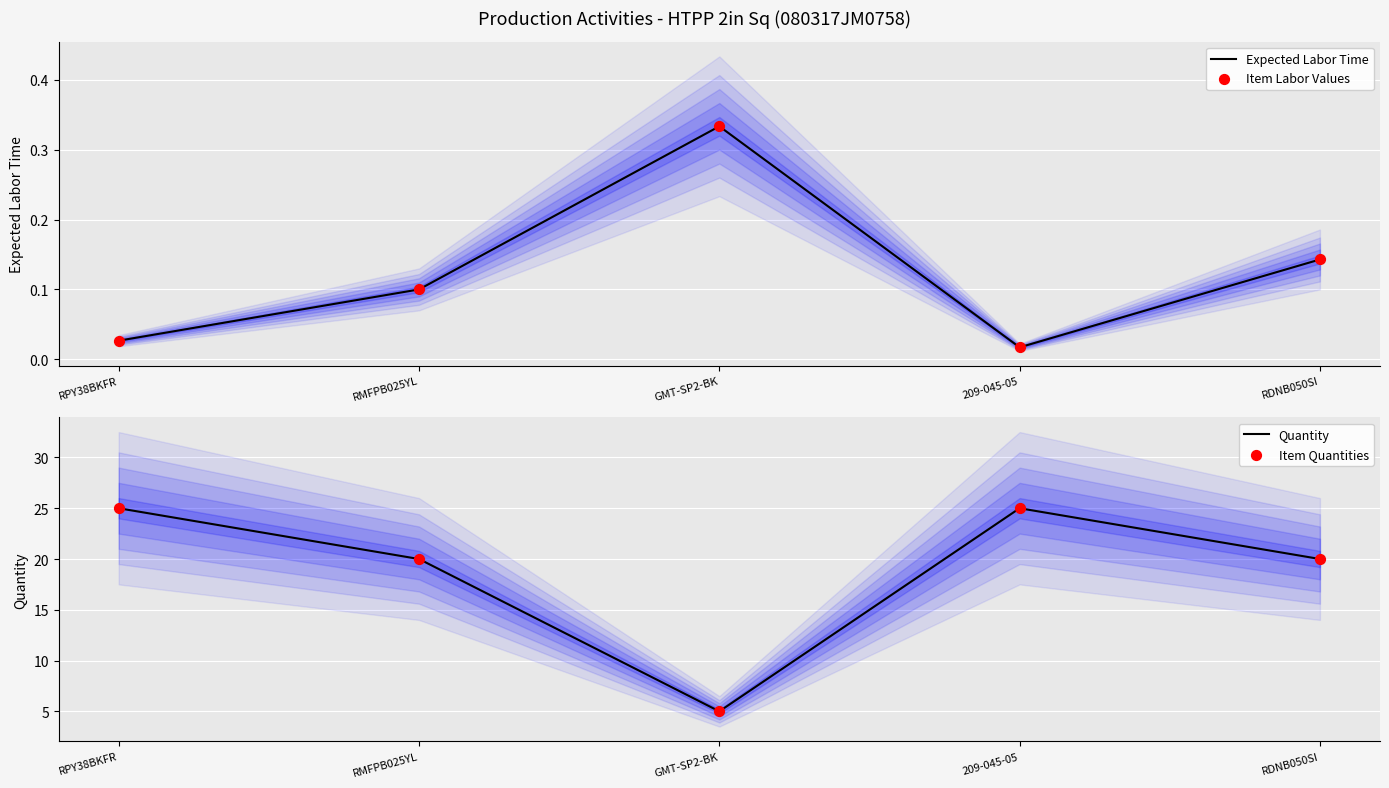

At how many categories does at least one series exceed 4?

5